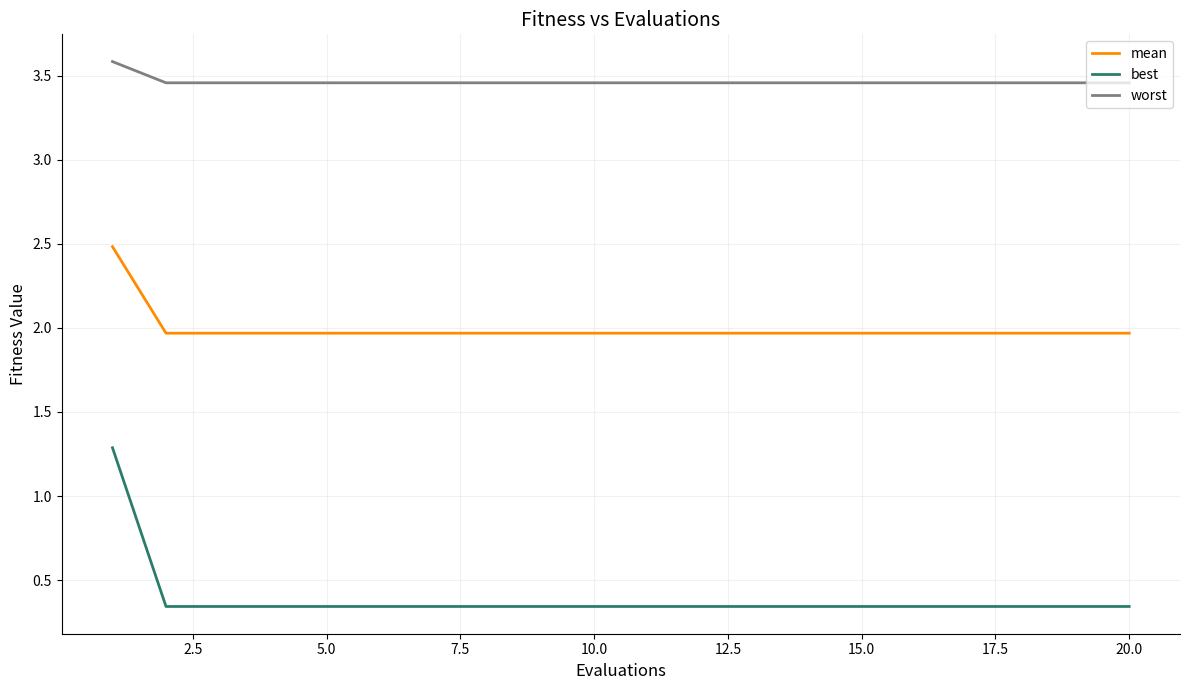

List the series in order of their overall mean, lowest first.

best, mean, worst